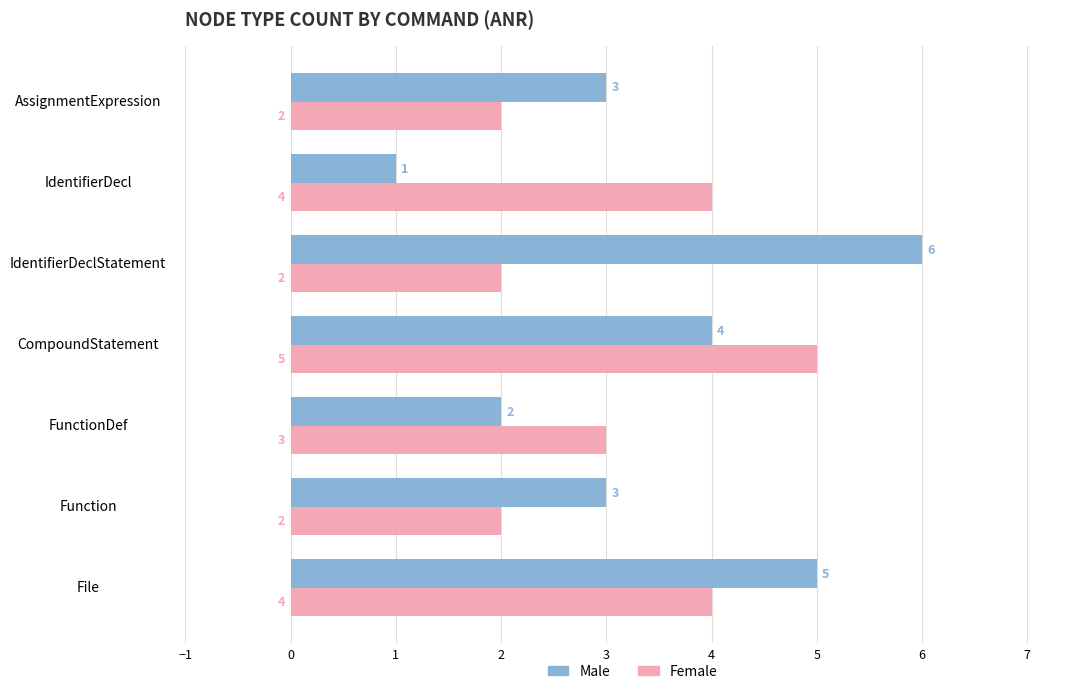

What is the approximate value of Male at IdentifierDeclStatement?

6